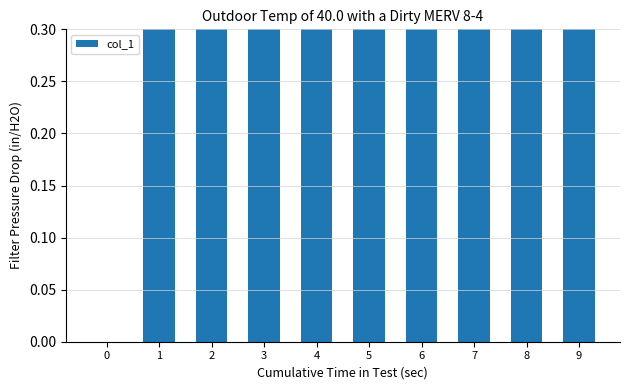

At which category does the chart reach its peak across all series?

9